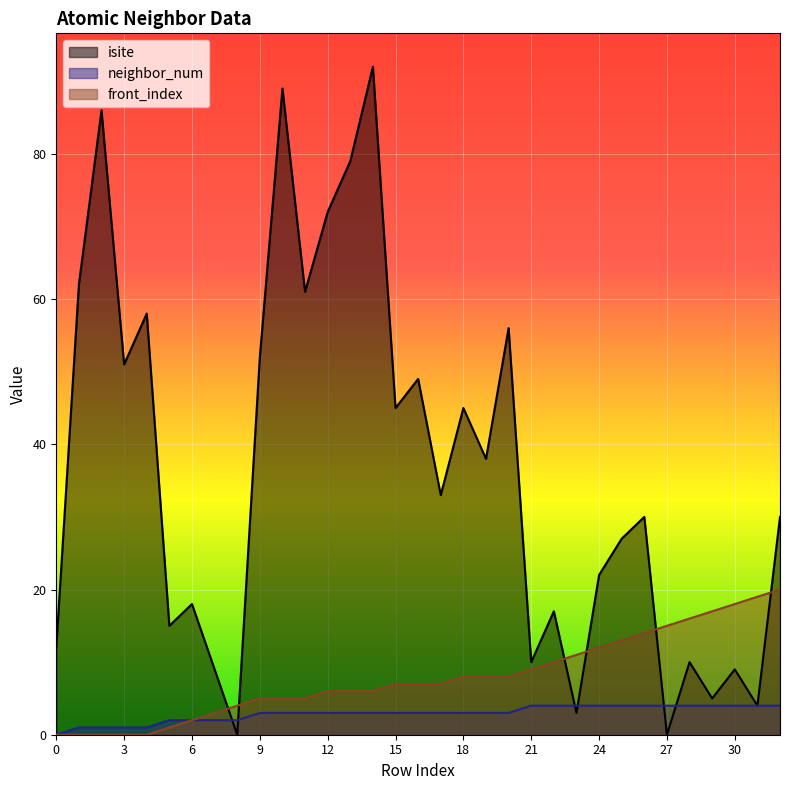

Between 4 and 1, which is larger?

1